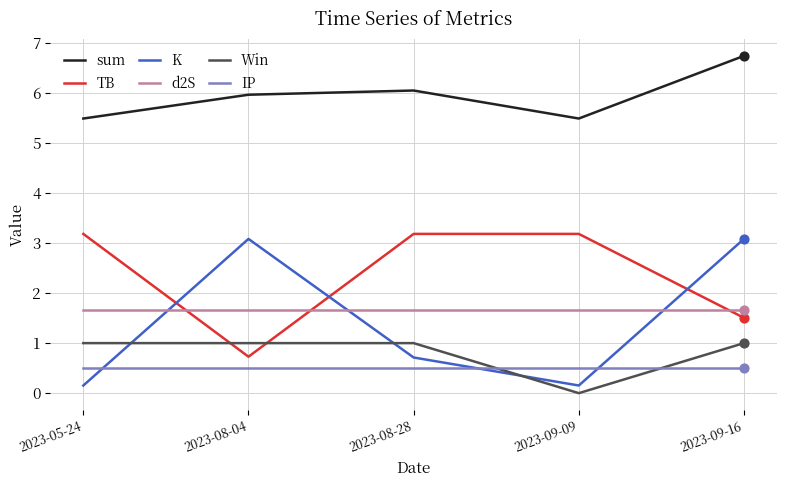

What is the spread (max minus min) of values at 2023-09-16?

6.2